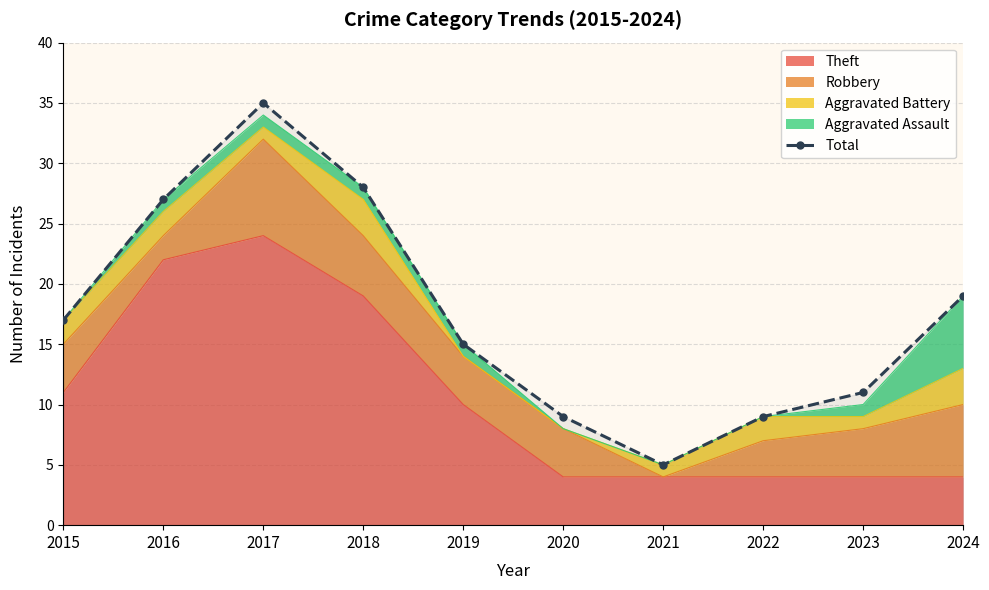

What is the value of the 2nd point from the left?

27